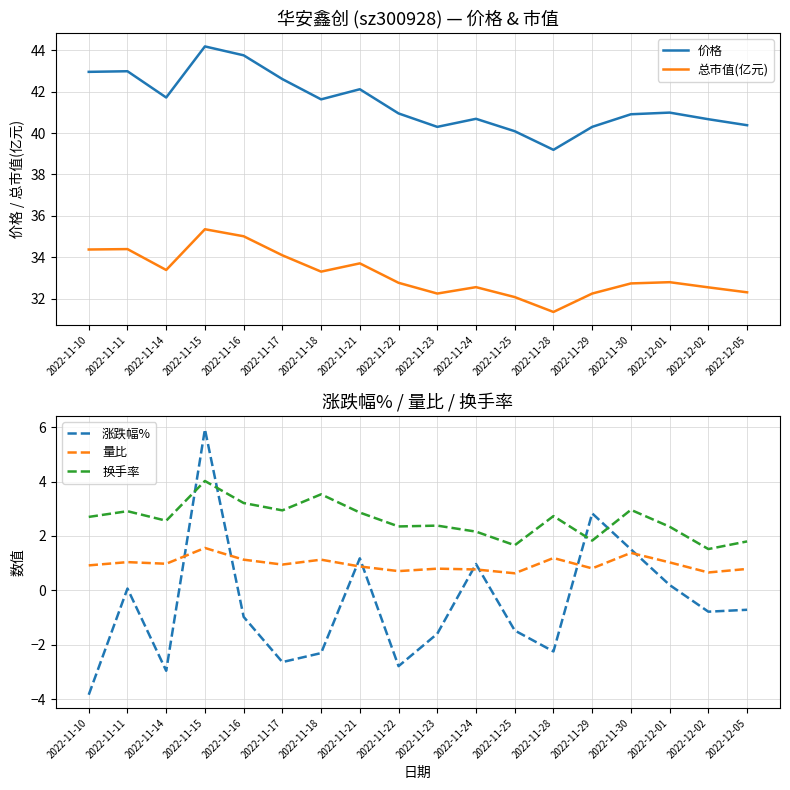

Is the value of 价格 at 2022-11-22 greater than the value of 换手率 at 2022-11-25?

Yes